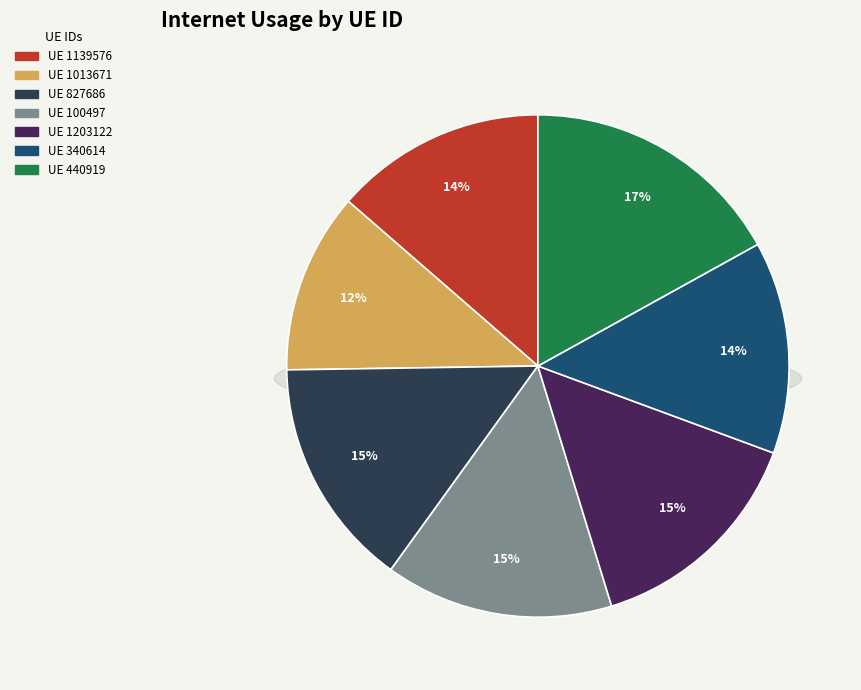

How many slices are in this pie chart?

7